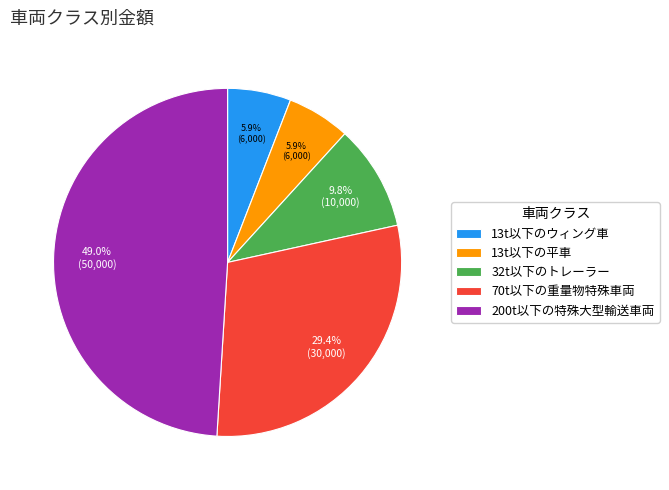

To the nearest percent, what is the average slice percentage?

20%